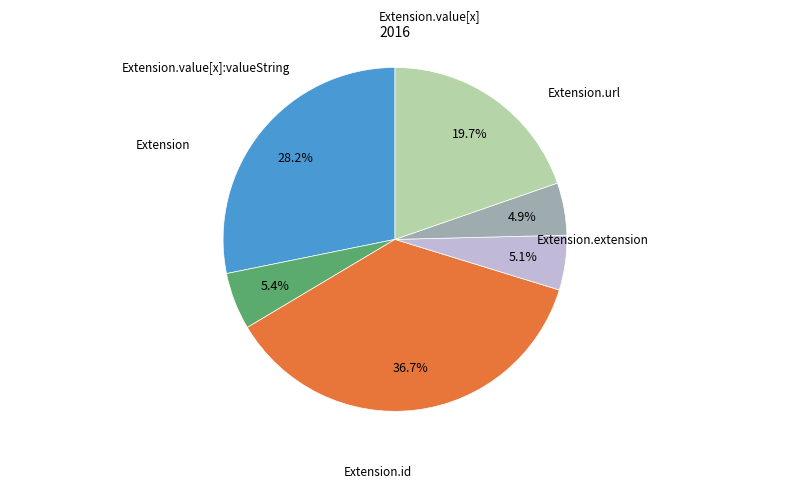

Is there a majority slice in this chart?

No